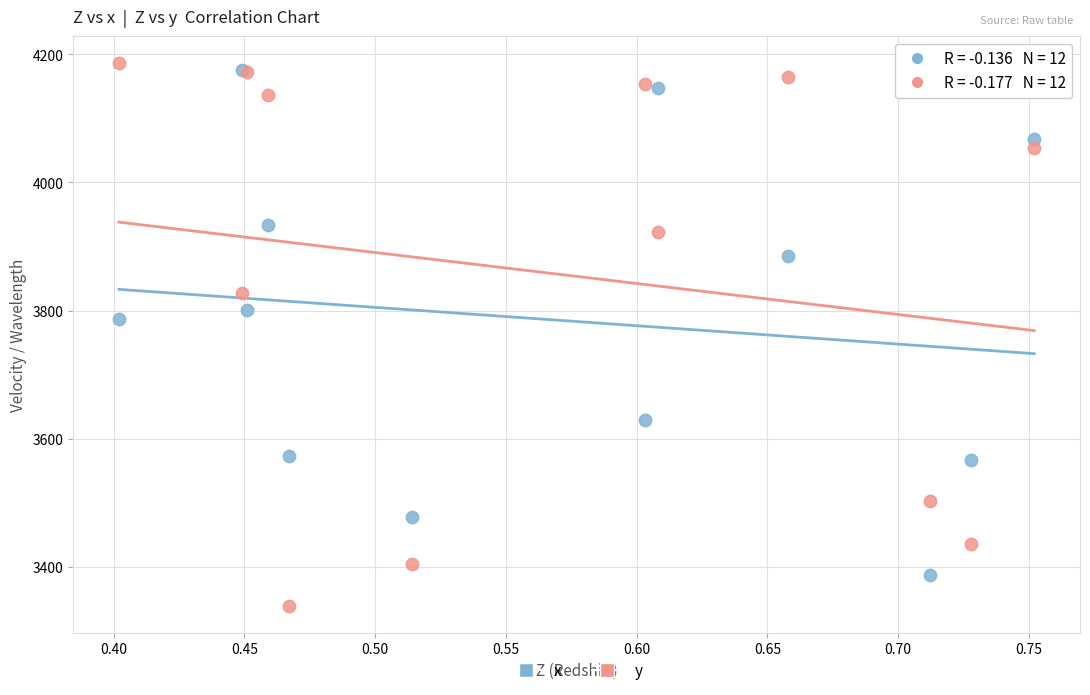

Across all series, what Y value is closest to 3762?

3787.0